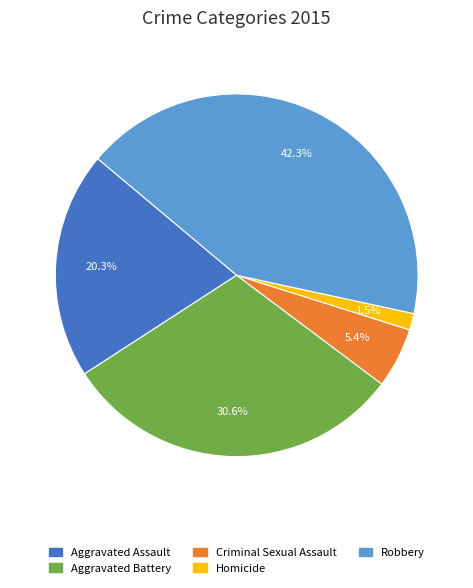

Does any single category account for the majority?

No